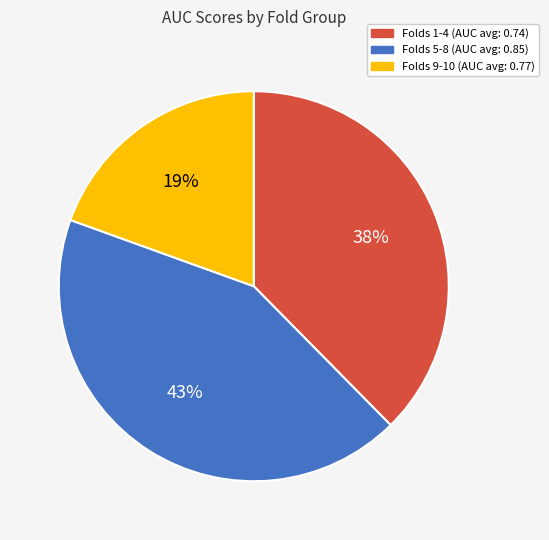

Is there any slice that represents more than half of the pie?

No